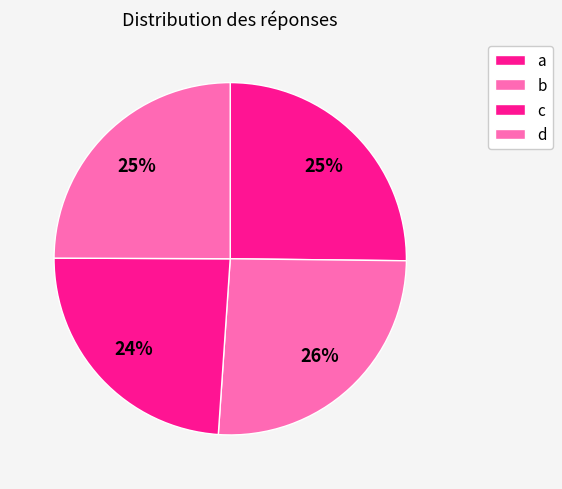

Which category has the smallest portion of the pie?

c